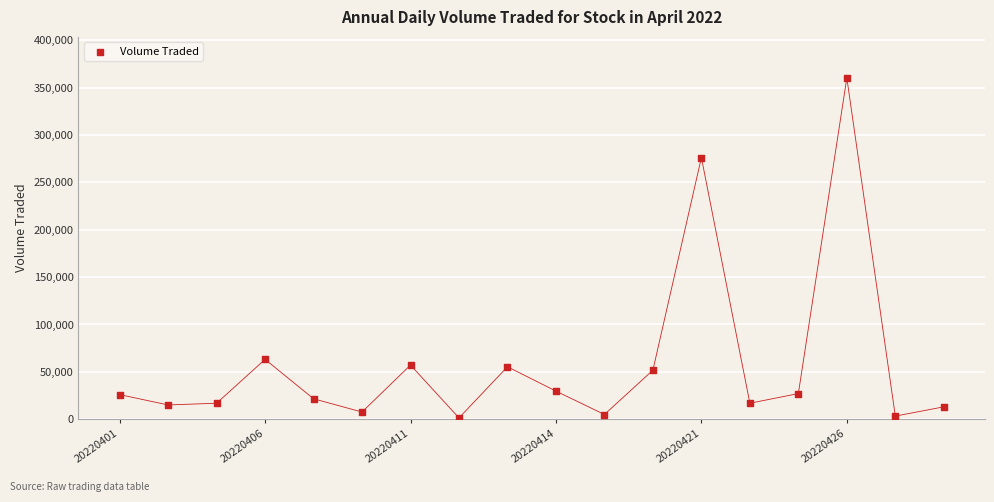

What is the range of Y values (max minus min)?

358900